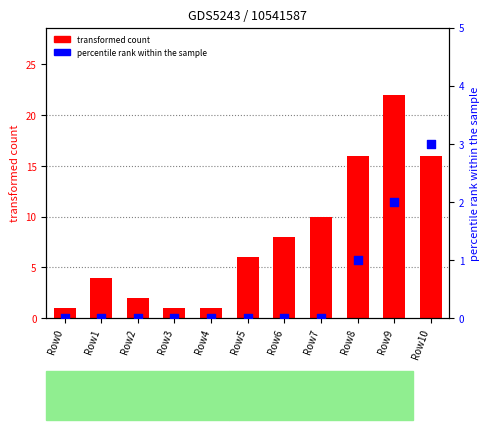

Is the value of LIMA (transformed count) at Row10 greater than the value of LAMBAYEQUE (percentile) at Row4?

Yes